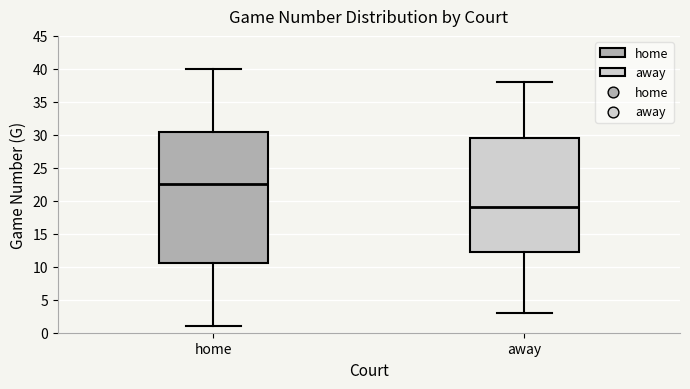

Where does the median line of the box for away sit on the y-axis? The values are not printed on the chart, so give them approximately, as read against the axis.

19.0